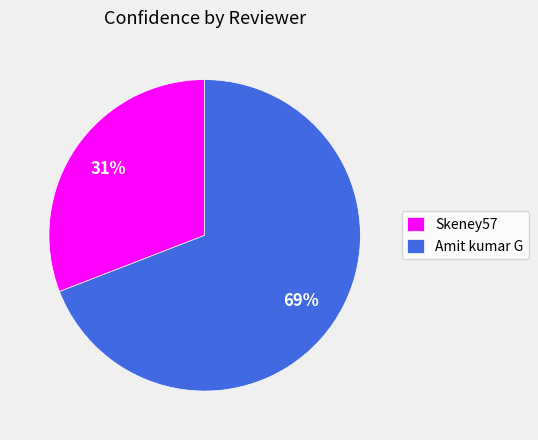

To the nearest percent, what is the difference between the largest and smallest slice percentages?

38%